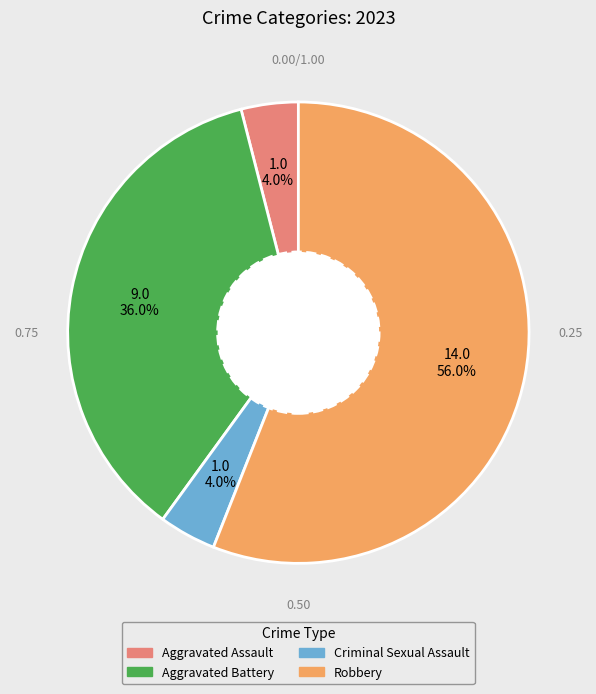

Does any single category account for the majority?

Yes